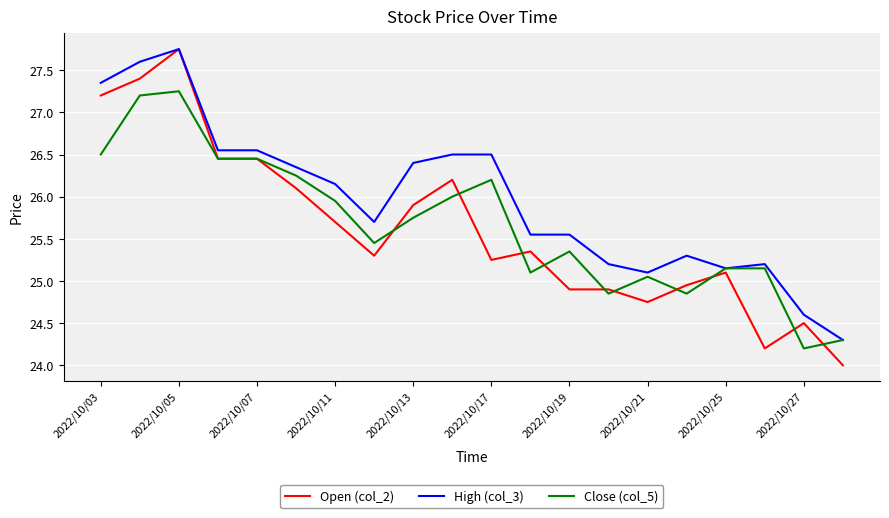

What is the minimum value for Close (col_5)?

24.2